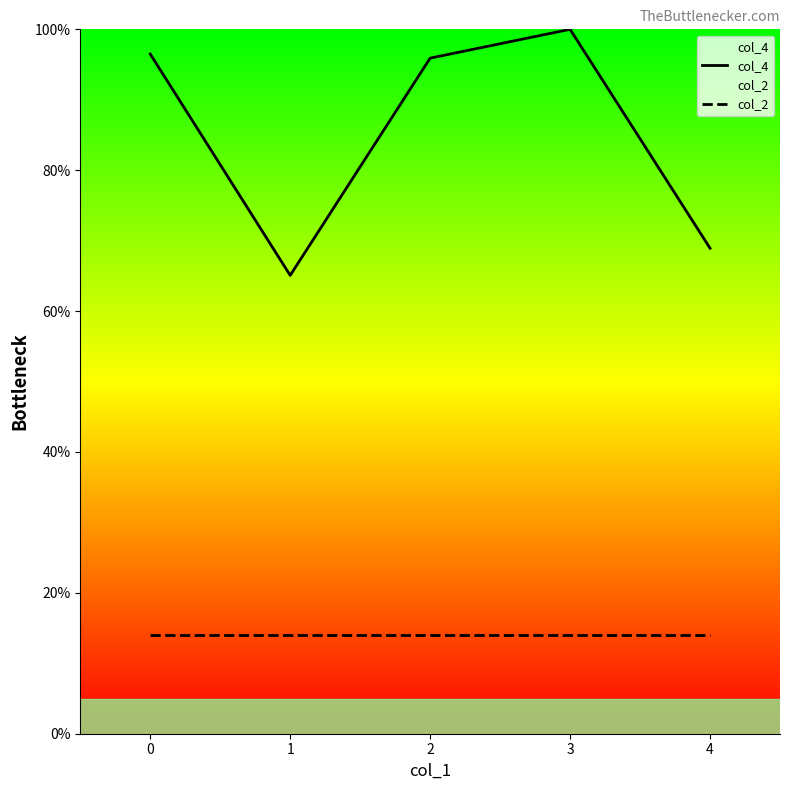

How many lines are shown in the chart?

2